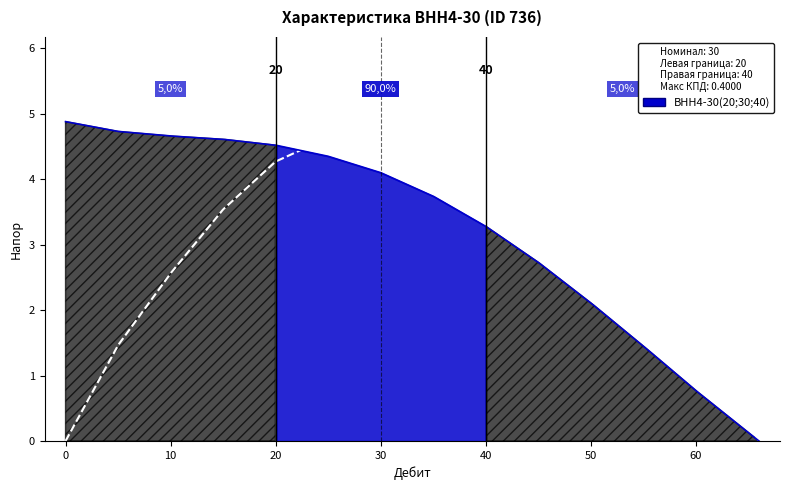

Reading right to left, list all the values displayed in this chart.

Напор (ВНН4-30): 0.0	0.8	1.4	2.1	2.7	3.3	3.7	4.1	4.3	4.5	4.6	4.7	4.7	4.9
КПД (ВНН4-30): 0.0	0.1	0.2	0.3	0.3	0.4	0.4	0.4	0.4	0.3	0.3	0.2	0.1	0.0